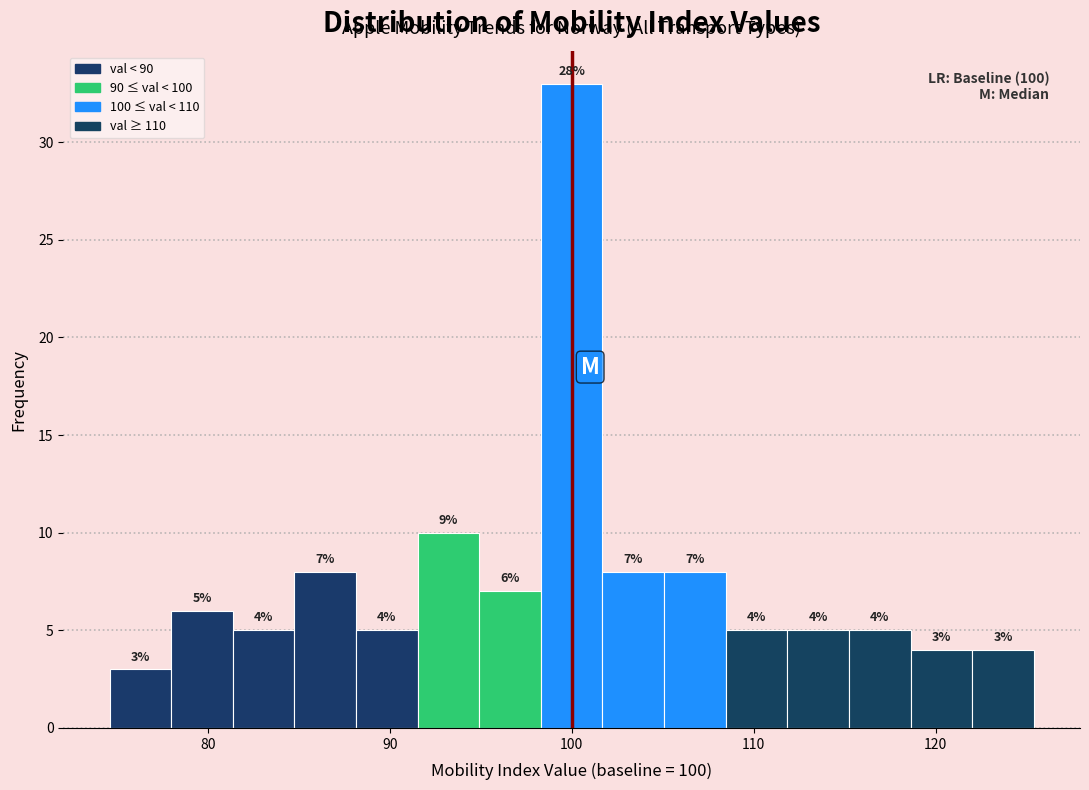

Read against the x-axis, roughly where is the centre of the tallest bar?

100